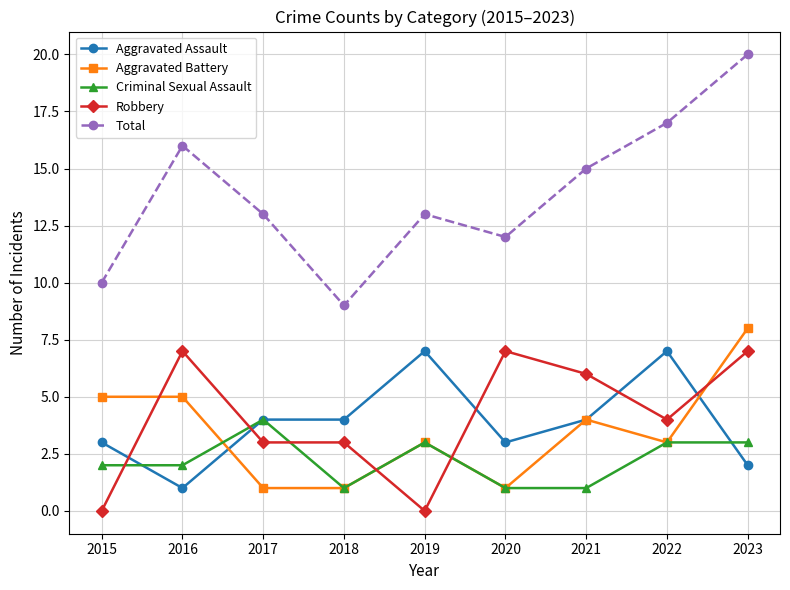

True or false: Total has more than 1 points higher than both neighbors.

True